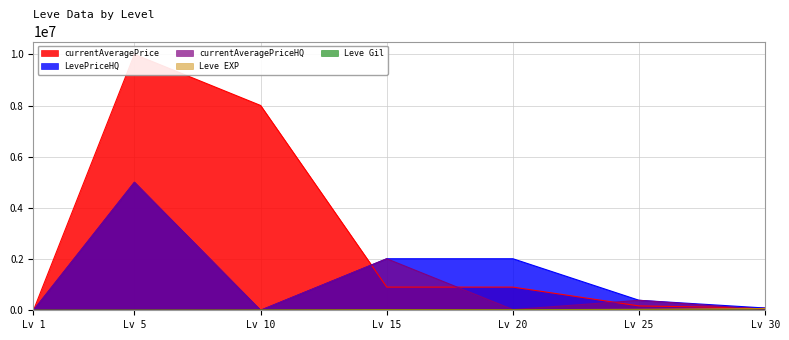

True or false: Leve EXP and Leve Gil intersect in this chart.

False